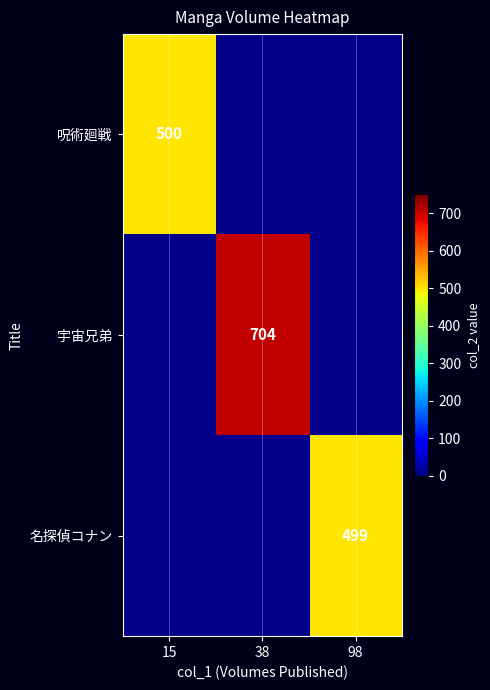

Count the number of data series in this chart.

3